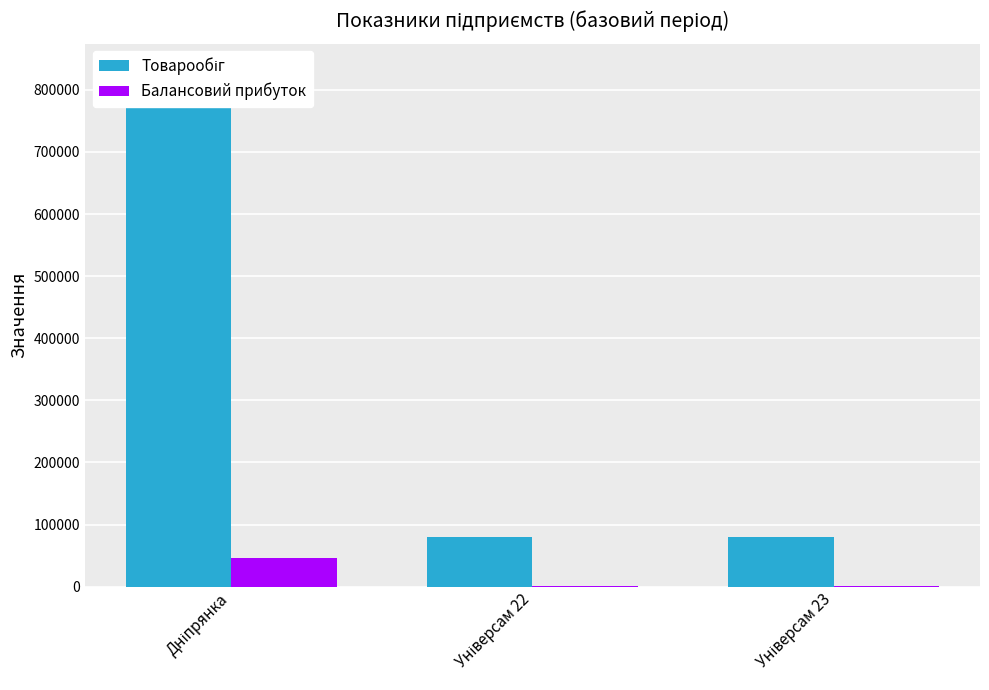

Which category has the highest value in the Товарообіг series?

Дніпрянка